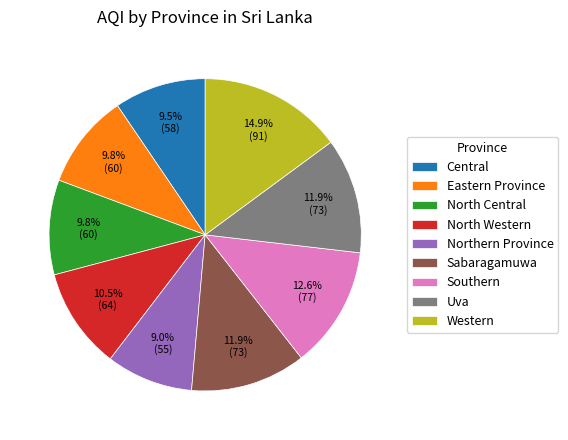

What is the largest slice in the pie chart?

Western